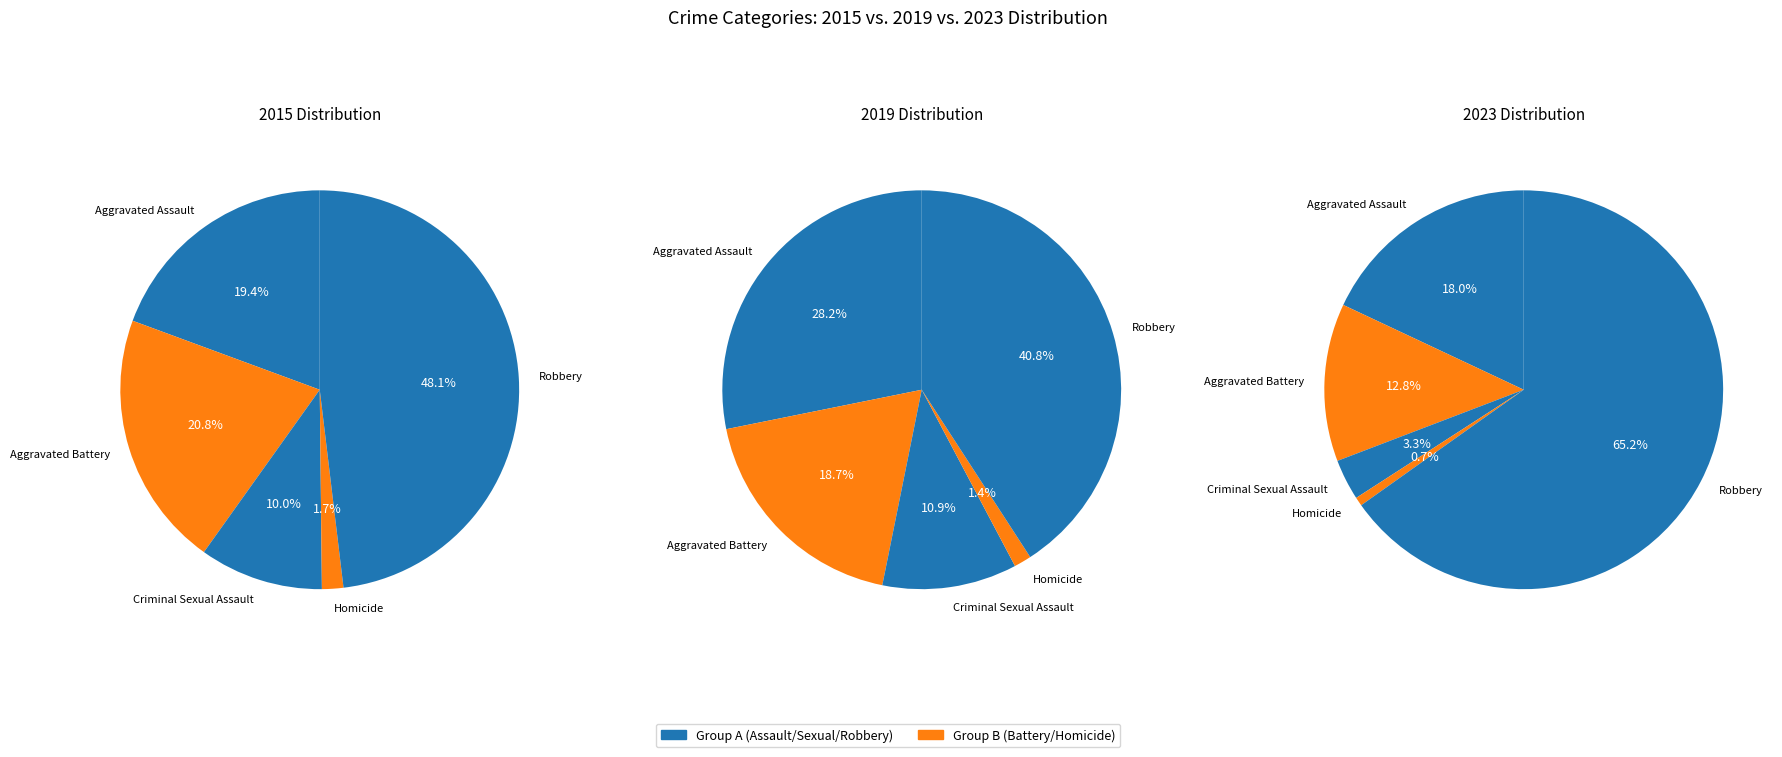

How many slices are in this pie chart?

5